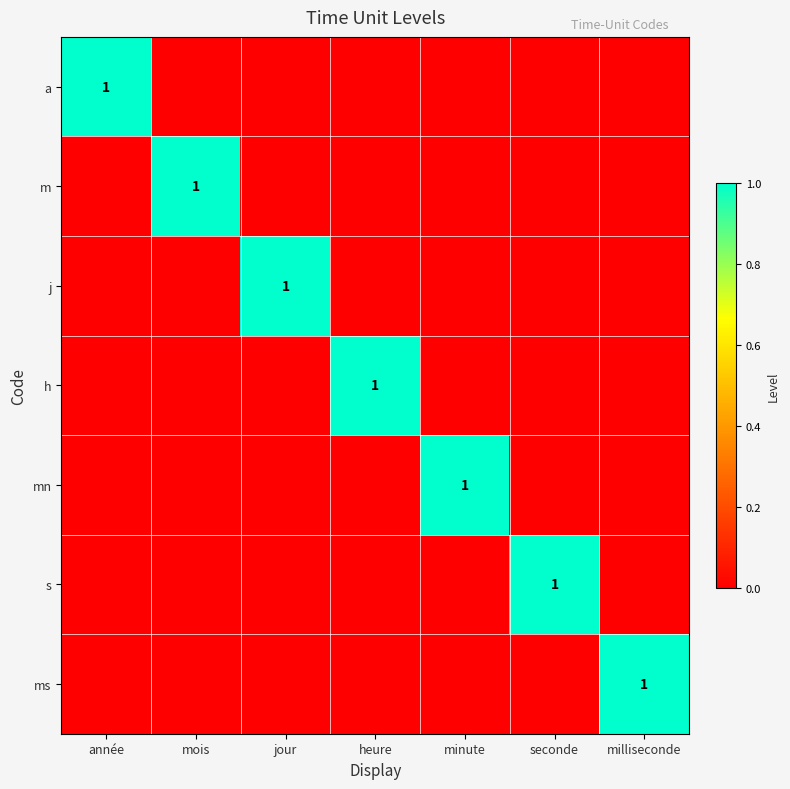

Is it true that m equals 0 at mois?

False